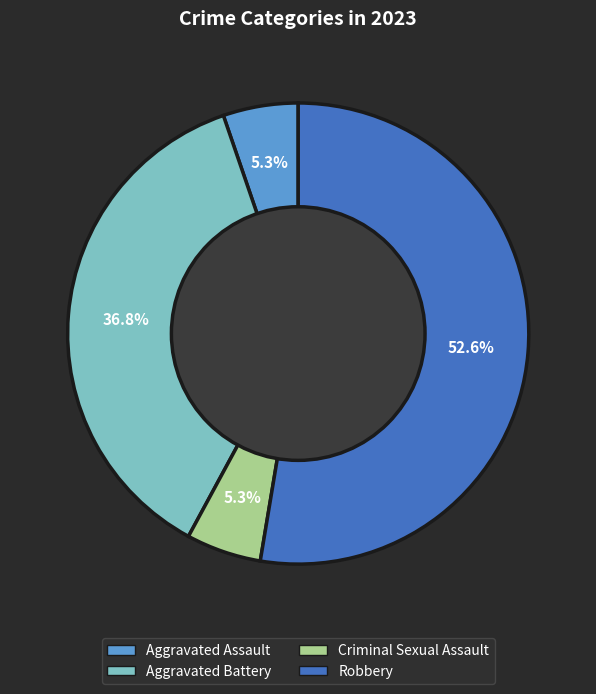

To the nearest percent, what percentage of the pie is Aggravated Assault?

5%